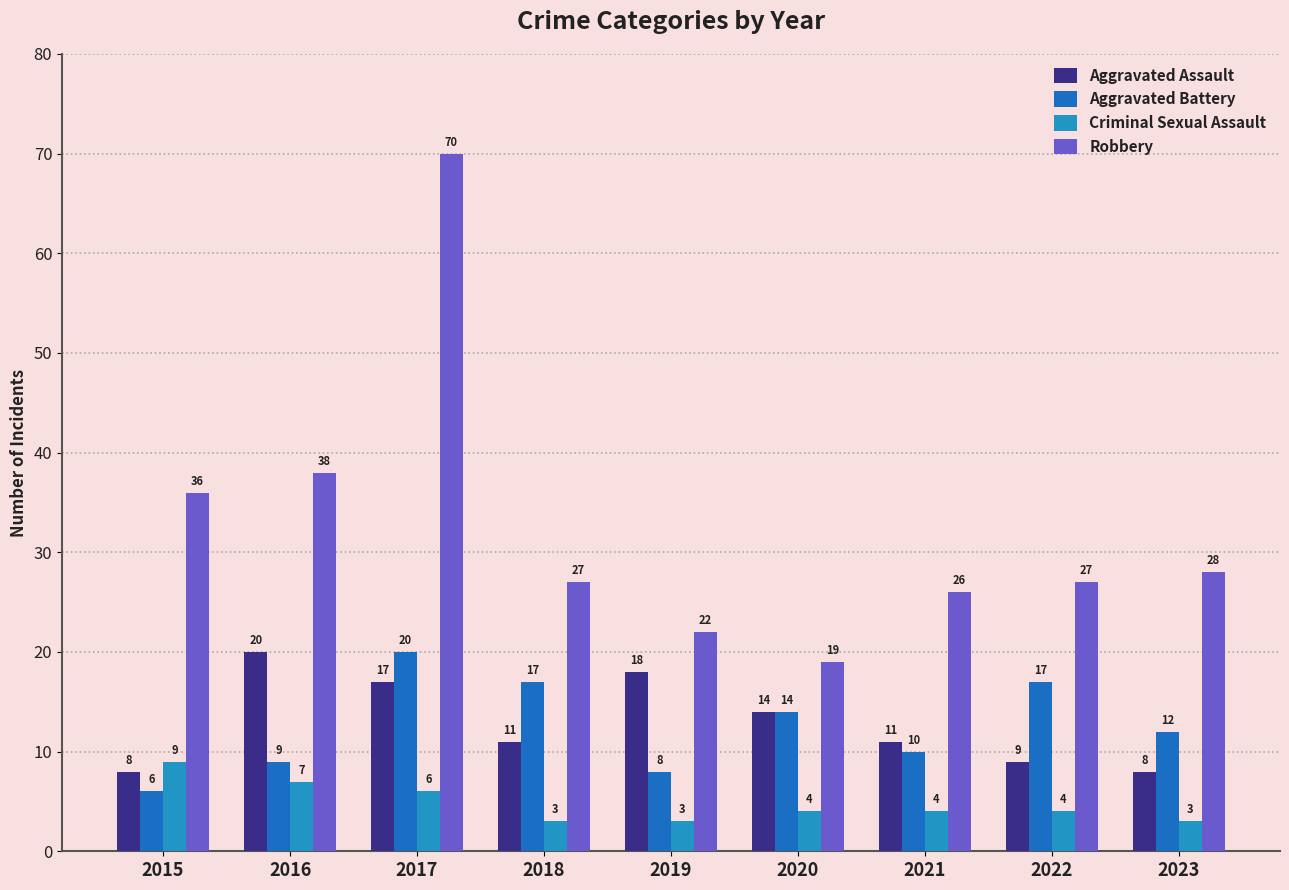

How many groups of bars are there?

9